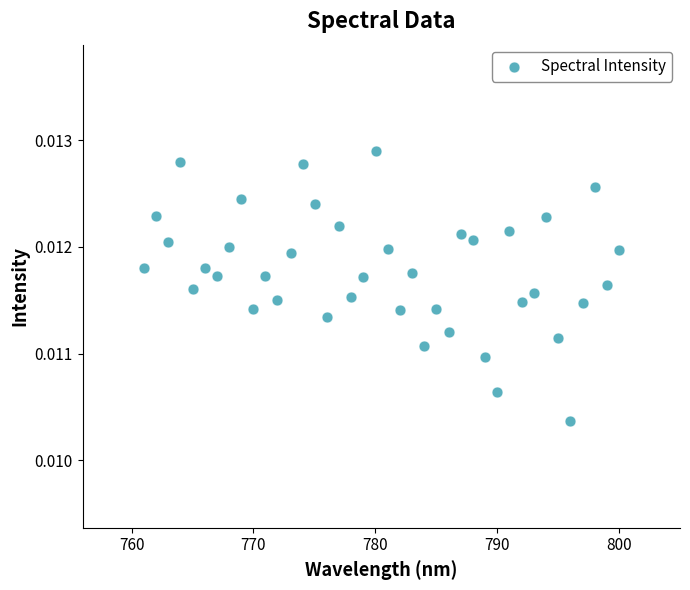

What is the range of X values (max minus min)?

39.0